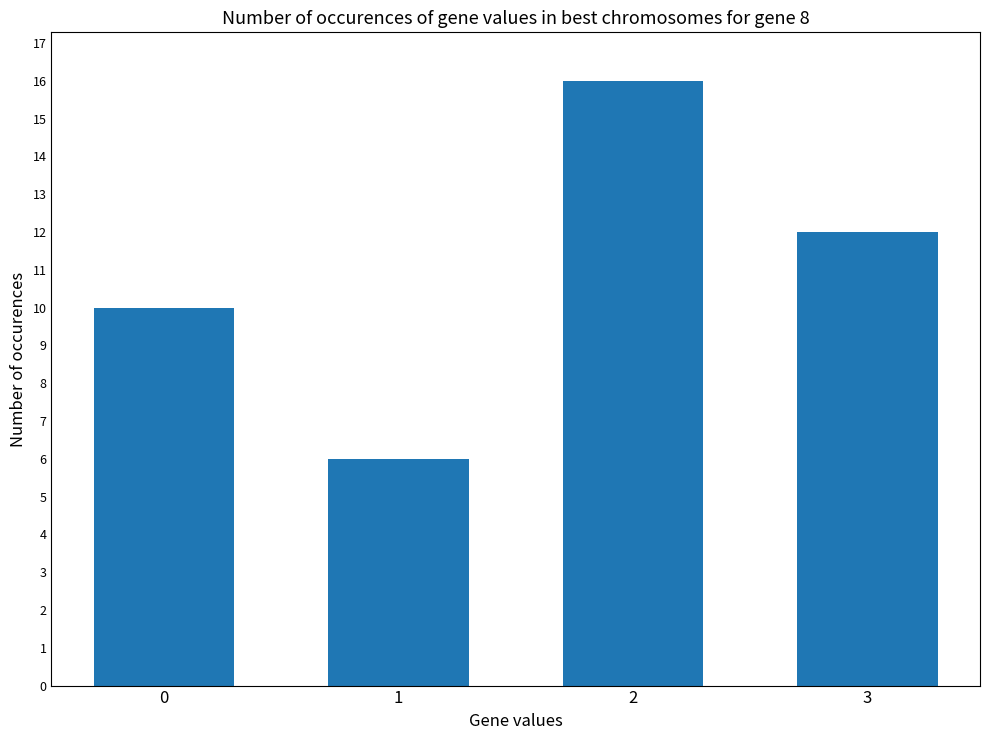

What is the value of the 2nd bar from the left?

6